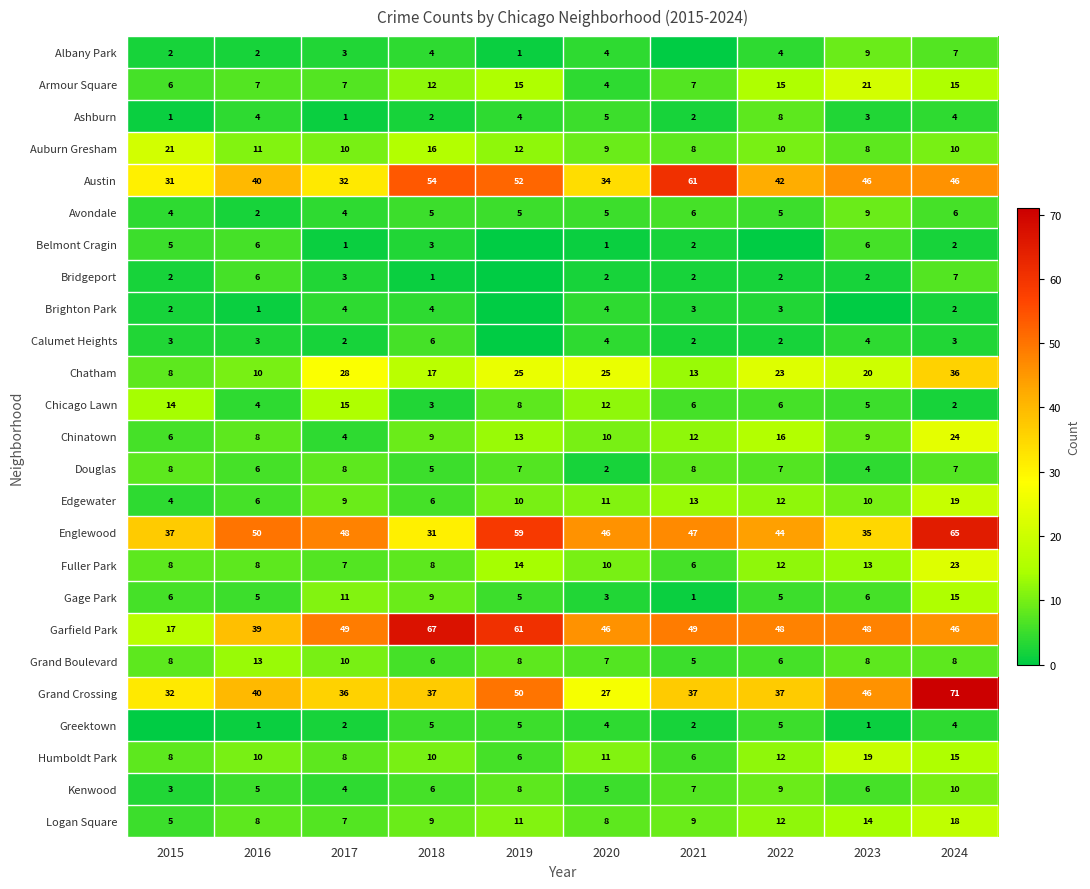

What is the difference between the maximum and minimum values in the Chinatown series?

20